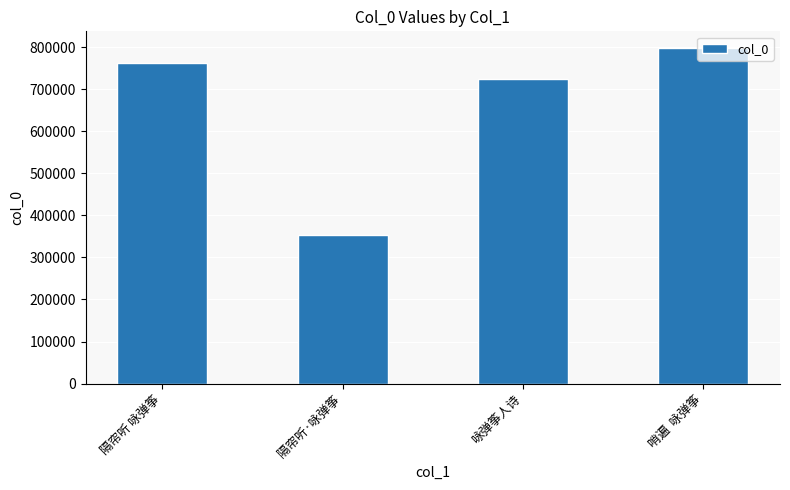

What is the change in value from 隔帘听 咏弹筝 to 隔帘听·咏弹筝?

-408699